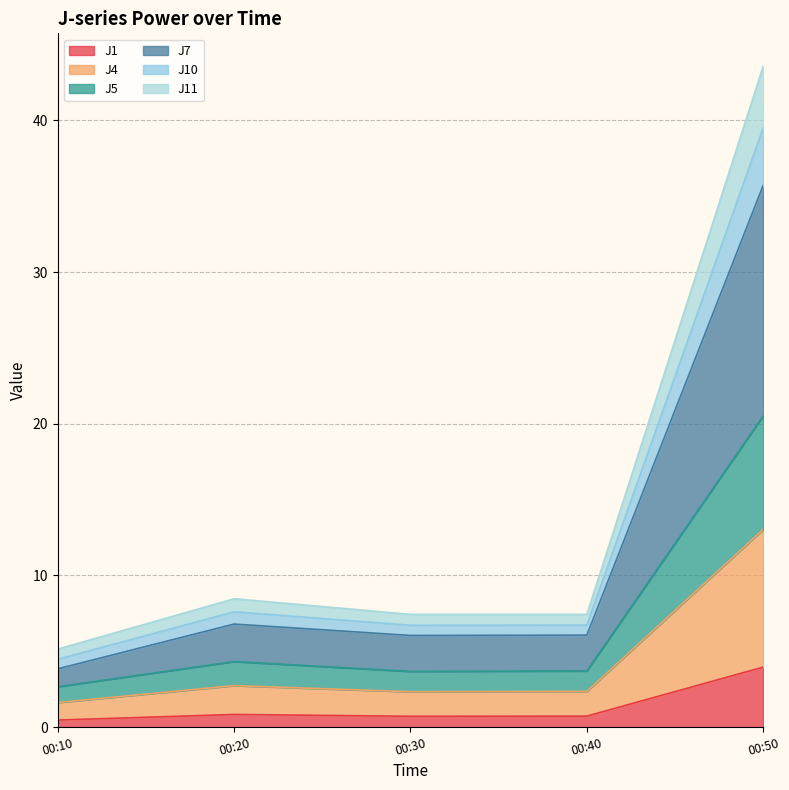

How many interior local valleys does the J11 series have?

1